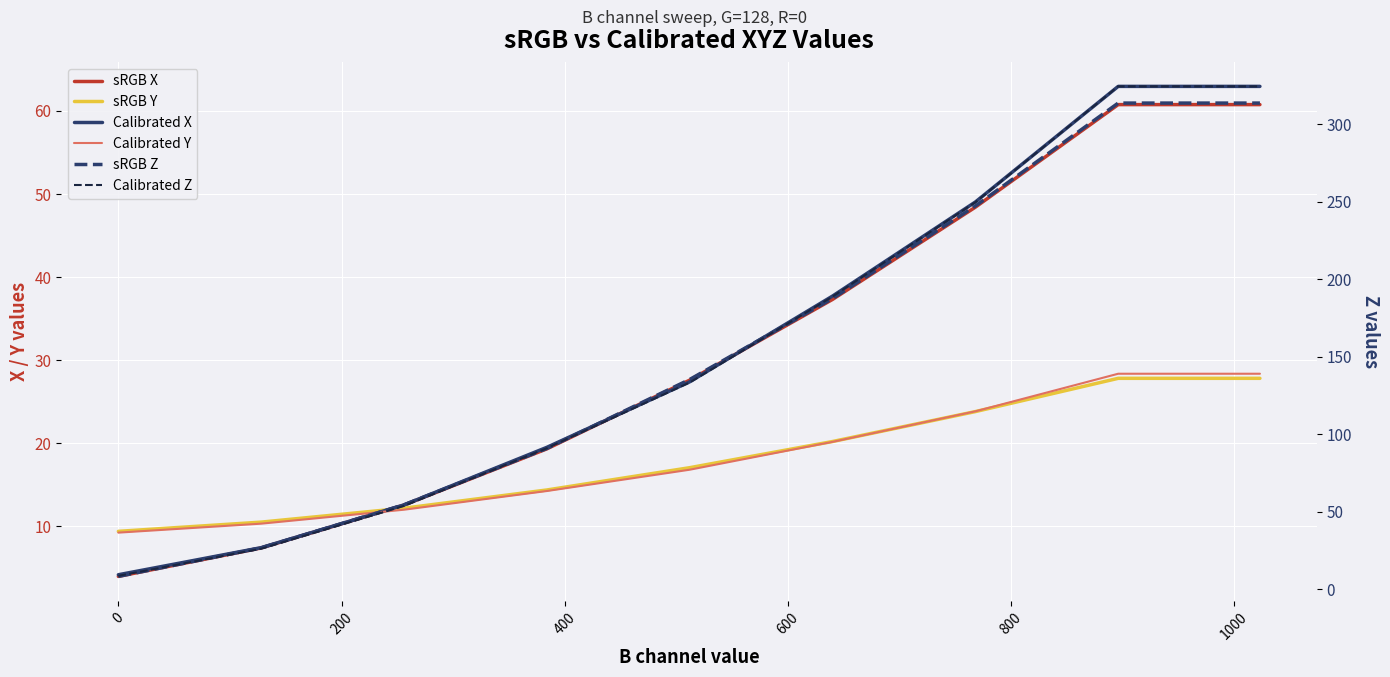

True or false: Calibrated Z and sRGB X intersect in this chart.

False